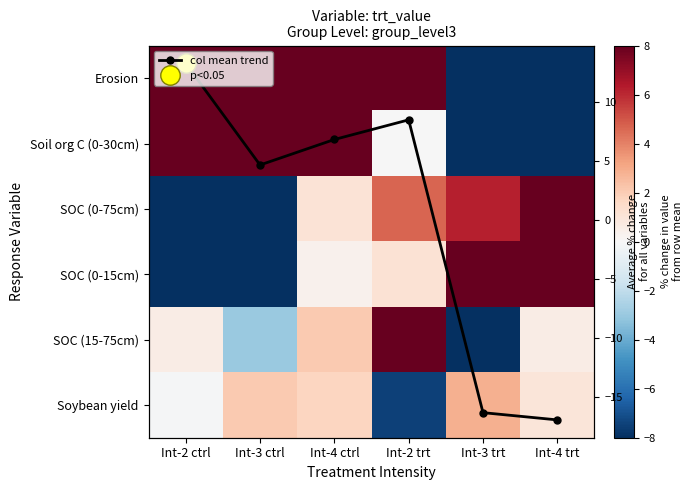

What is the difference between the Soybean yield values at Int-4 trt and Int-2 trt?

8.5